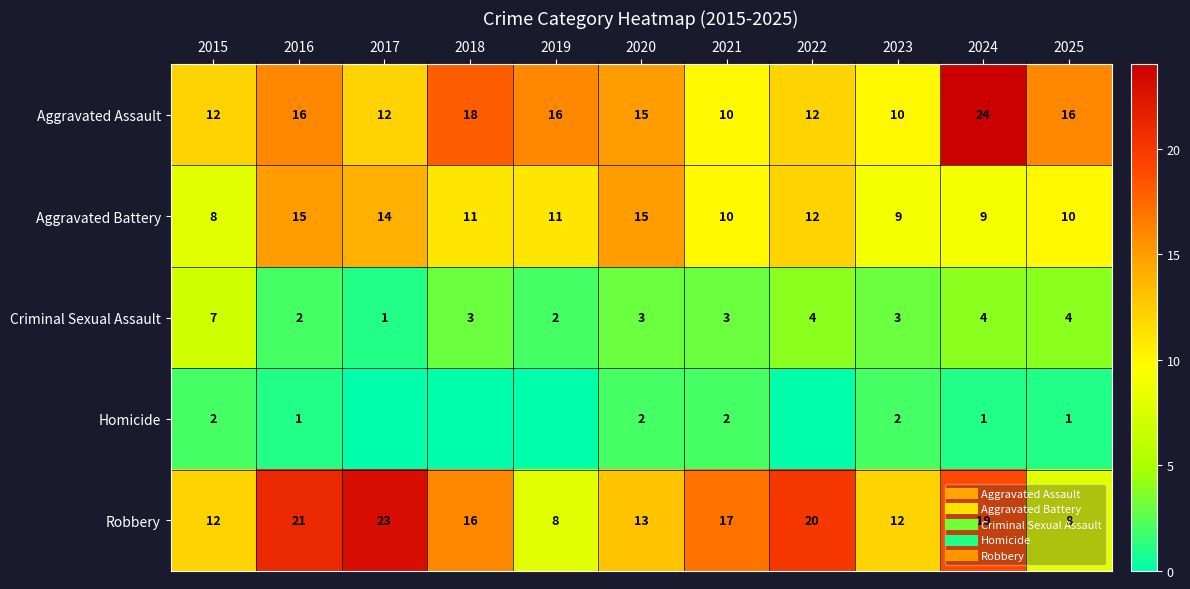

Which category has the lowest value across all series?

2017